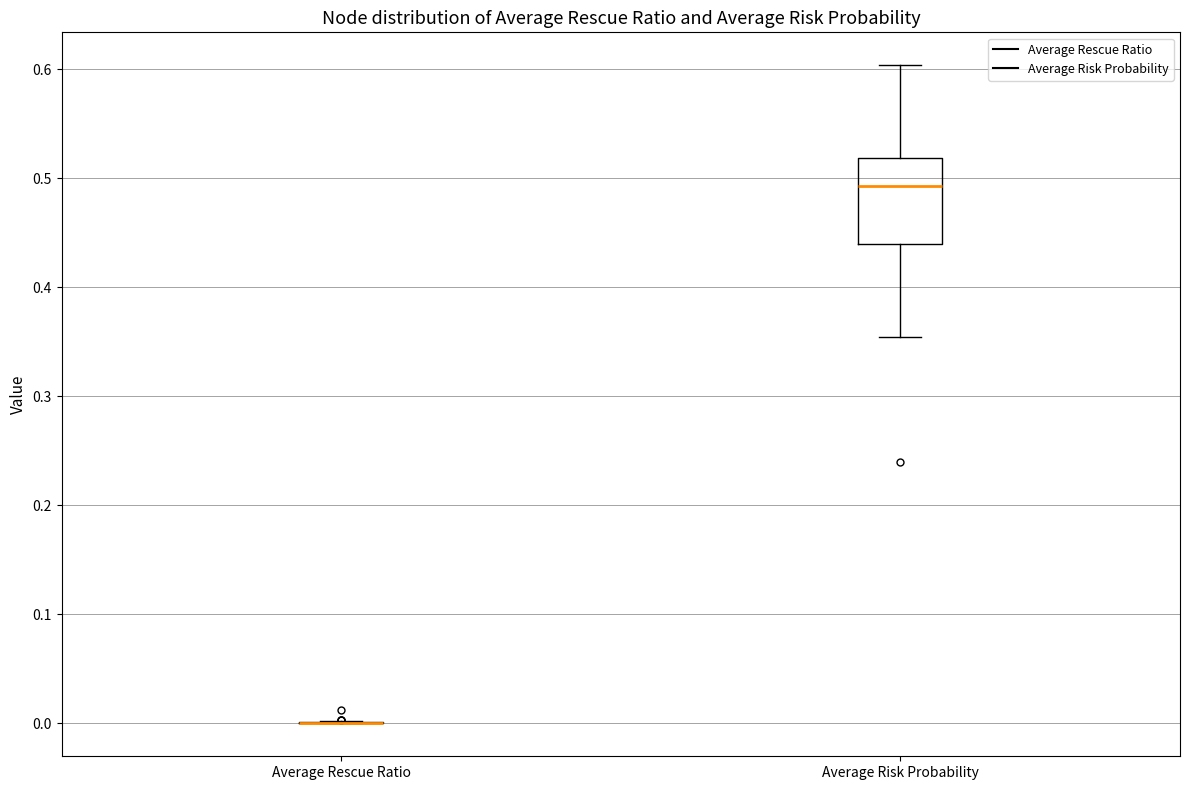

Reading left to right, read every box against the y-axis: the position of its median line, the range the box covers, and the ends of its whiskers. The values are not printed on the chart, so give them approximately, as read against the axis.

Average Rescue Ratio: box collapsed to a line at 0.00, whiskers 0.00 to 0.00
Average Risk Probability: median 0.49, box 0.44 to 0.52, whiskers 0.35 to 0.60